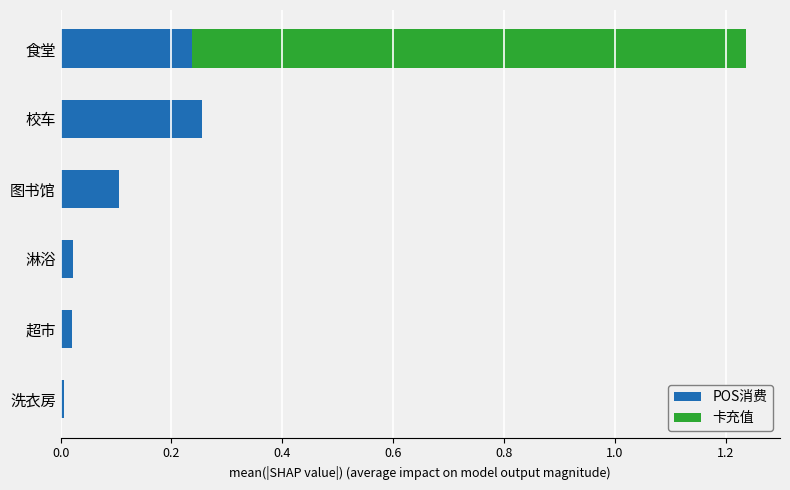

At which category is the sum across all series the highest?

食堂